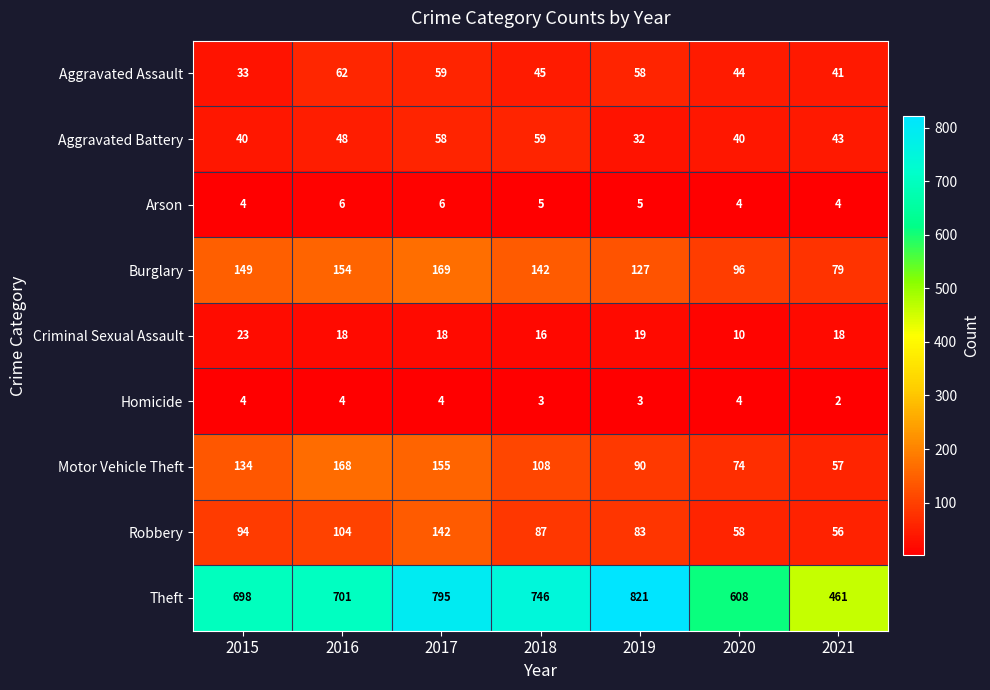

What is the maximum value shown in the chart?

821